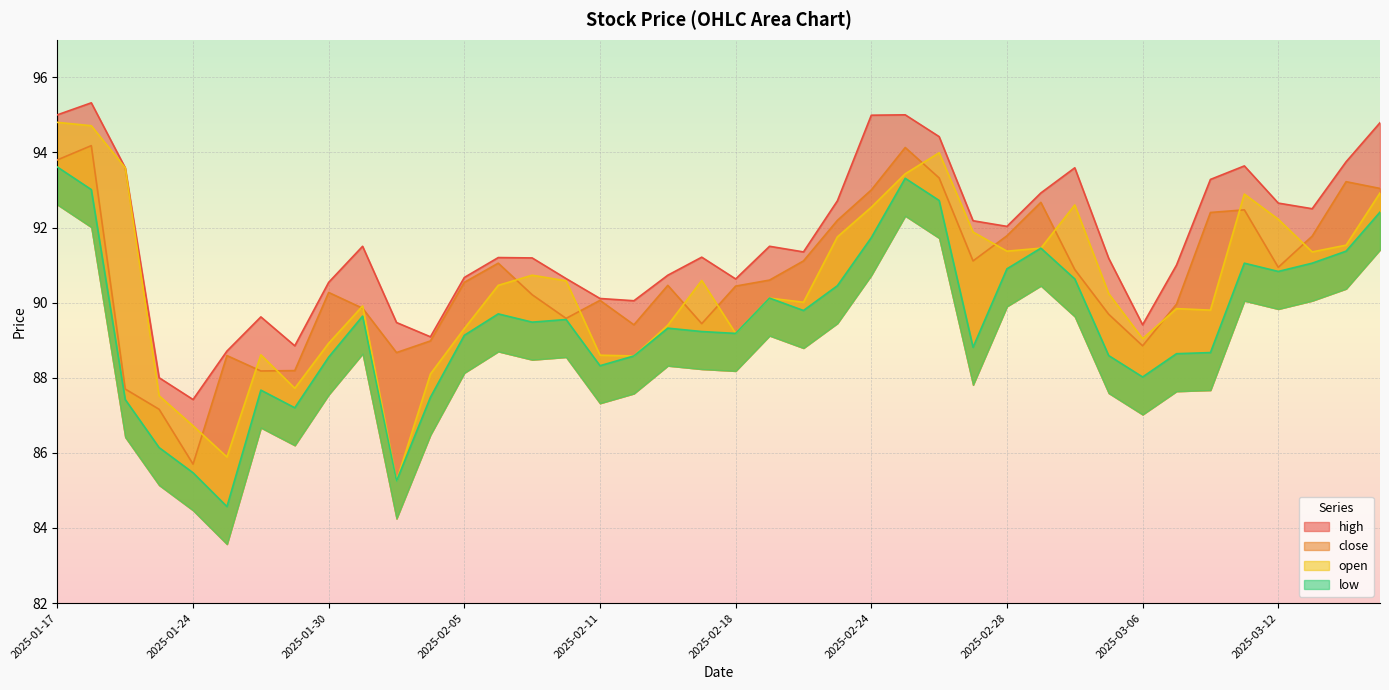

What is the difference between the maximum and minimum values in the open series?

9.6